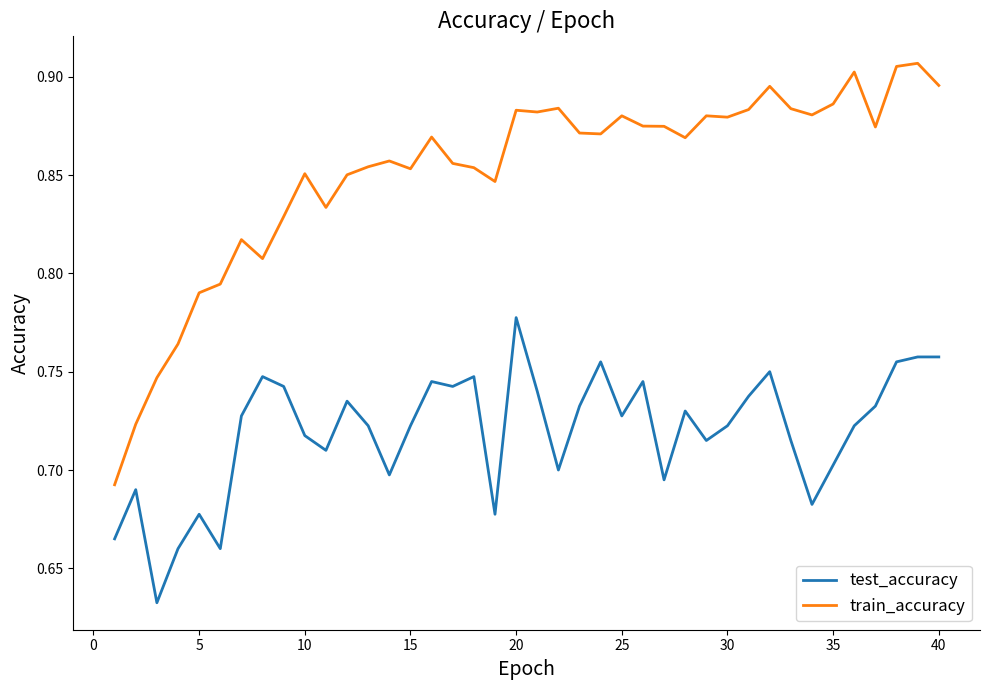

At how many categories does at least one series exceed 0?

40